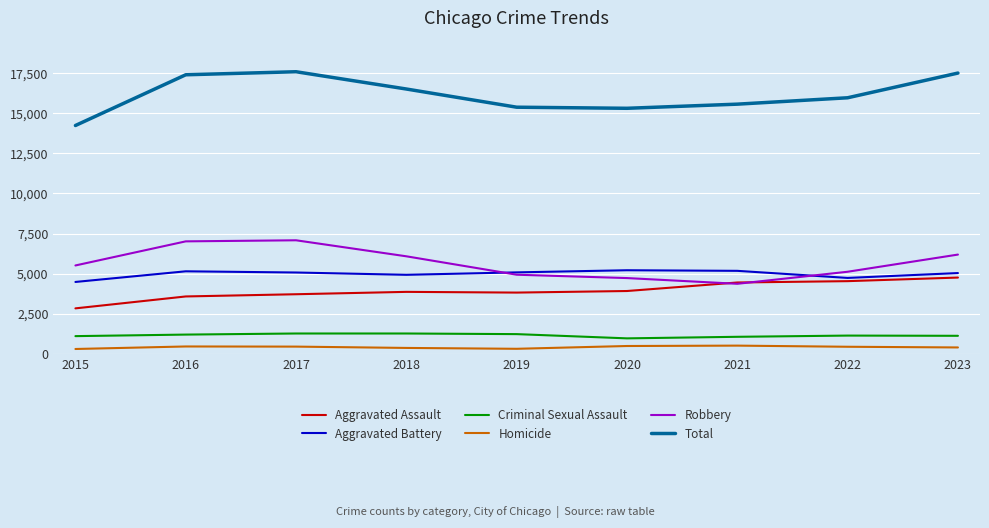

Which series has the largest total across all categories?

Total